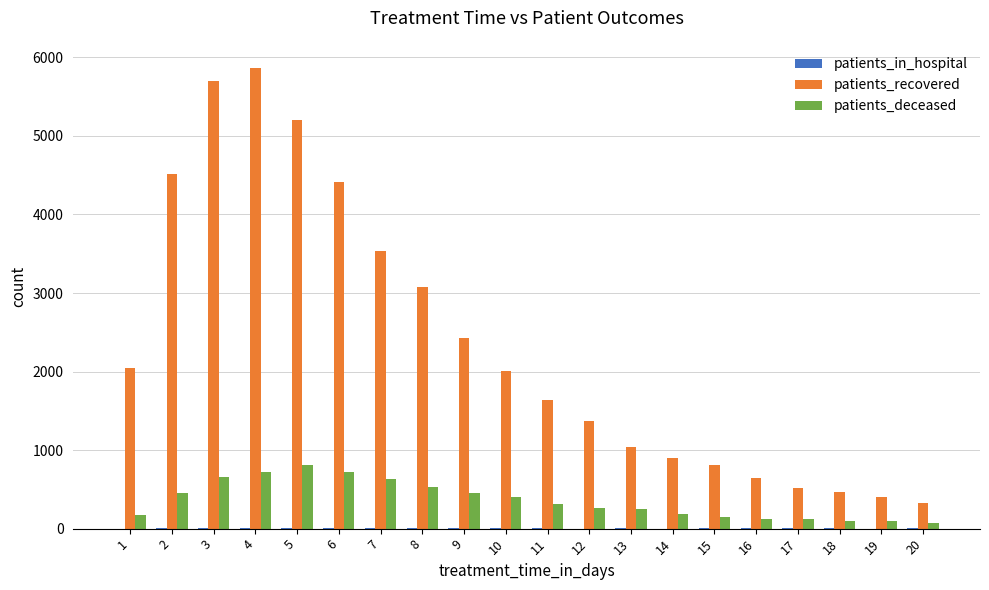

The value of patients_deceased at 2 is 210. True or false?

False